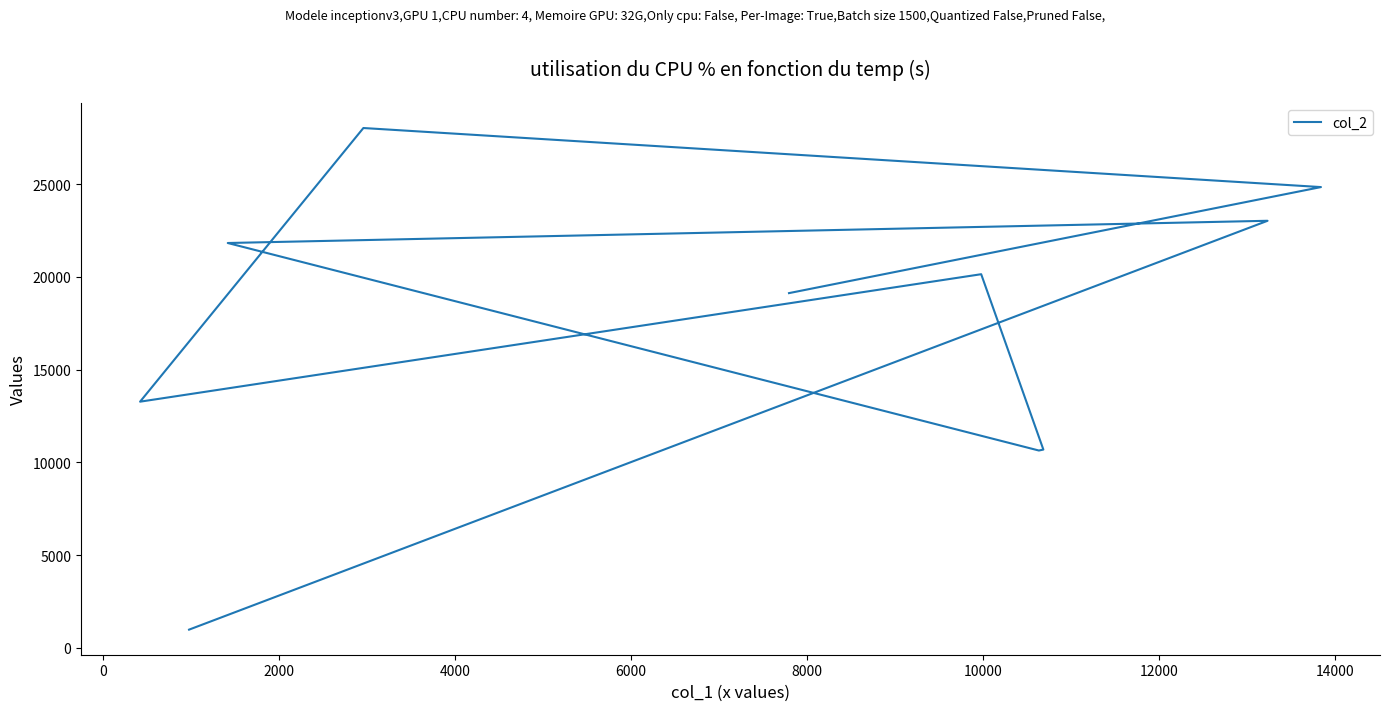

What is the difference between the maximum and minimum values?

27059